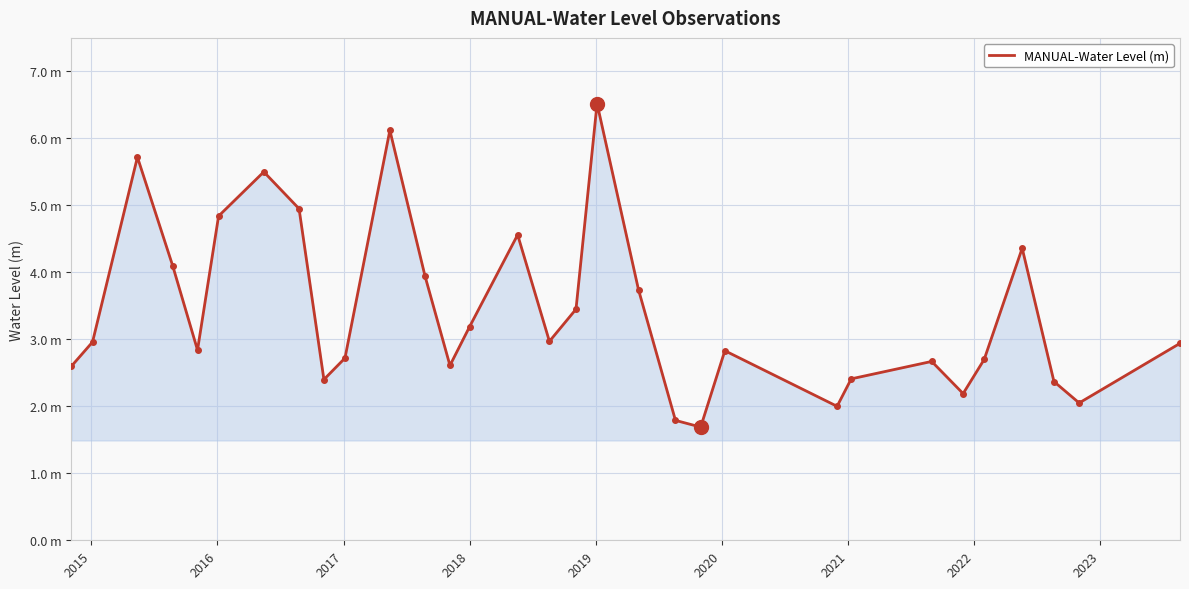

True or false: the data has more than 1 interior local peaks.

True